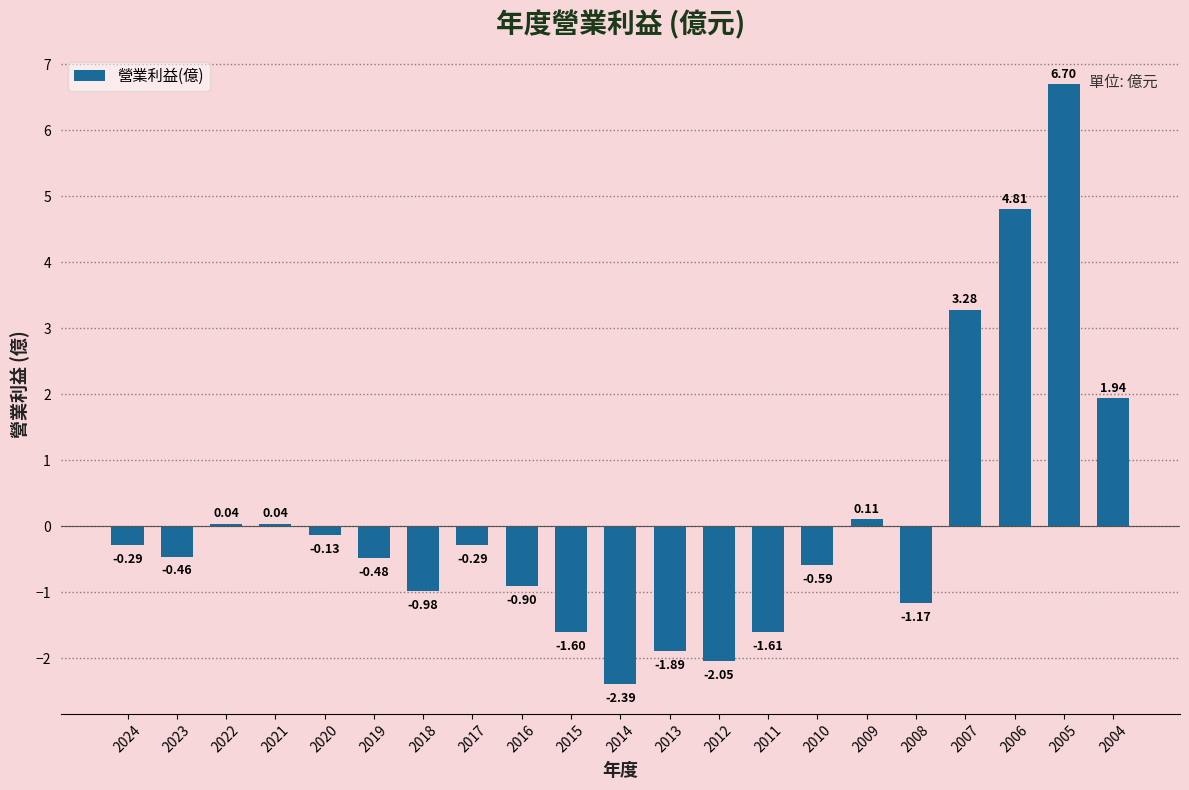

What is the greatest value displayed?

6.7